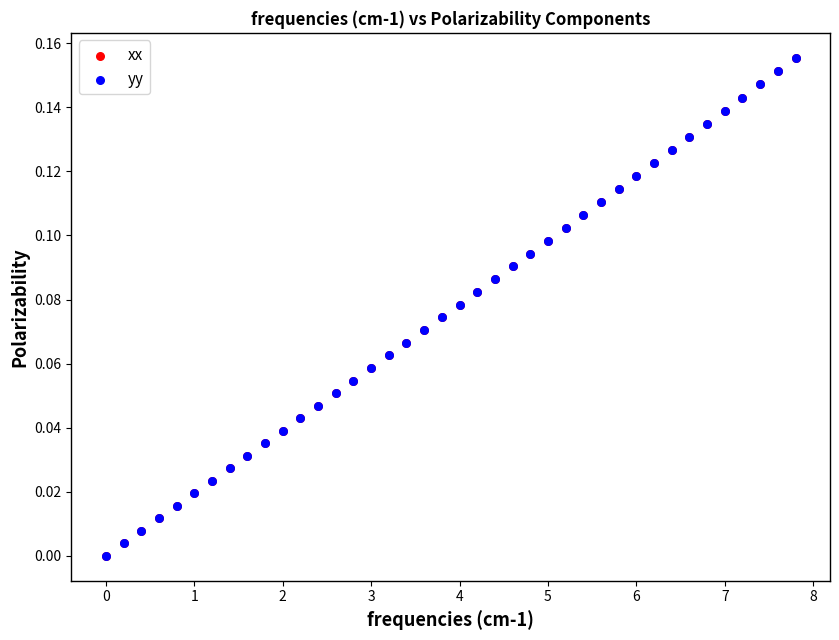

What are all the series names shown in the legend?

xx, yy